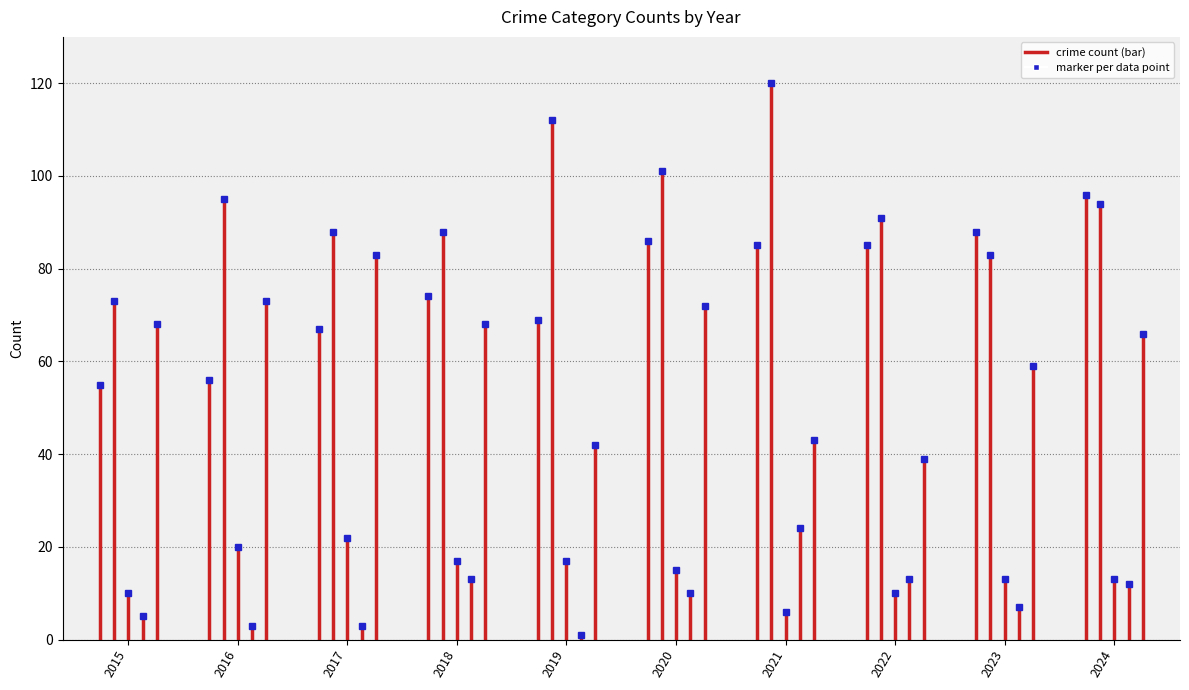

Are the bars grouped side by side (vs. stacked)?

Yes